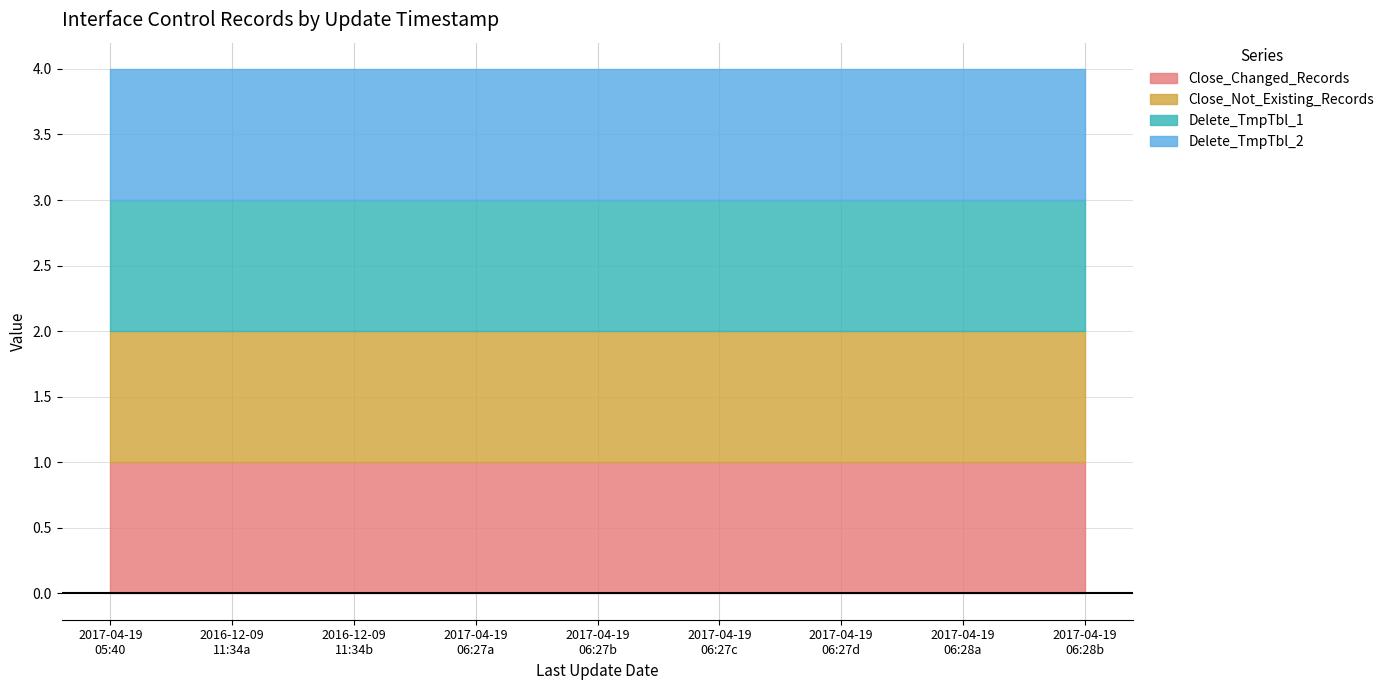

Reading left to right, extract all data points from this chart.

Close_Changed_Records: 2017-04-19 05:40:40=1	2016-12-09 11:34:15=1	2016-12-09 11:34:31=1	2017-04-19 06:27:11=1	2017-04-19 06:27:26=1	2017-04-19 06:27:41=1	2017-04-19 06:27:56=1	2017-04-19 06:28:11=1	2017-04-19 06:28:26=1
Close_Not_Existing_Records: 2017-04-19 05:40:40=1	2016-12-09 11:34:15=1	2016-12-09 11:34:31=1	2017-04-19 06:27:11=1	2017-04-19 06:27:26=1	2017-04-19 06:27:41=1	2017-04-19 06:27:56=1	2017-04-19 06:28:11=1	2017-04-19 06:28:26=1
Consider_All_Records: 2017-04-19 05:40:40=0	2016-12-09 11:34:15=0	2016-12-09 11:34:31=0	2017-04-19 06:27:11=0	2017-04-19 06:27:26=0	2017-04-19 06:27:41=0	2017-04-19 06:27:56=0	2017-04-19 06:28:11=0	2017-04-19 06:28:26=0
Delete_TmpTbl_1: 2017-04-19 05:40:40=1	2016-12-09 11:34:15=1	2016-12-09 11:34:31=1	2017-04-19 06:27:11=1	2017-04-19 06:27:26=1	2017-04-19 06:27:41=1	2017-04-19 06:27:56=1	2017-04-19 06:28:11=1	2017-04-19 06:28:26=1
Delete_TmpTbl_2: 2017-04-19 05:40:40=1	2016-12-09 11:34:15=1	2016-12-09 11:34:31=1	2017-04-19 06:27:11=1	2017-04-19 06:27:26=1	2017-04-19 06:27:41=1	2017-04-19 06:27:56=1	2017-04-19 06:28:11=1	2017-04-19 06:28:26=1